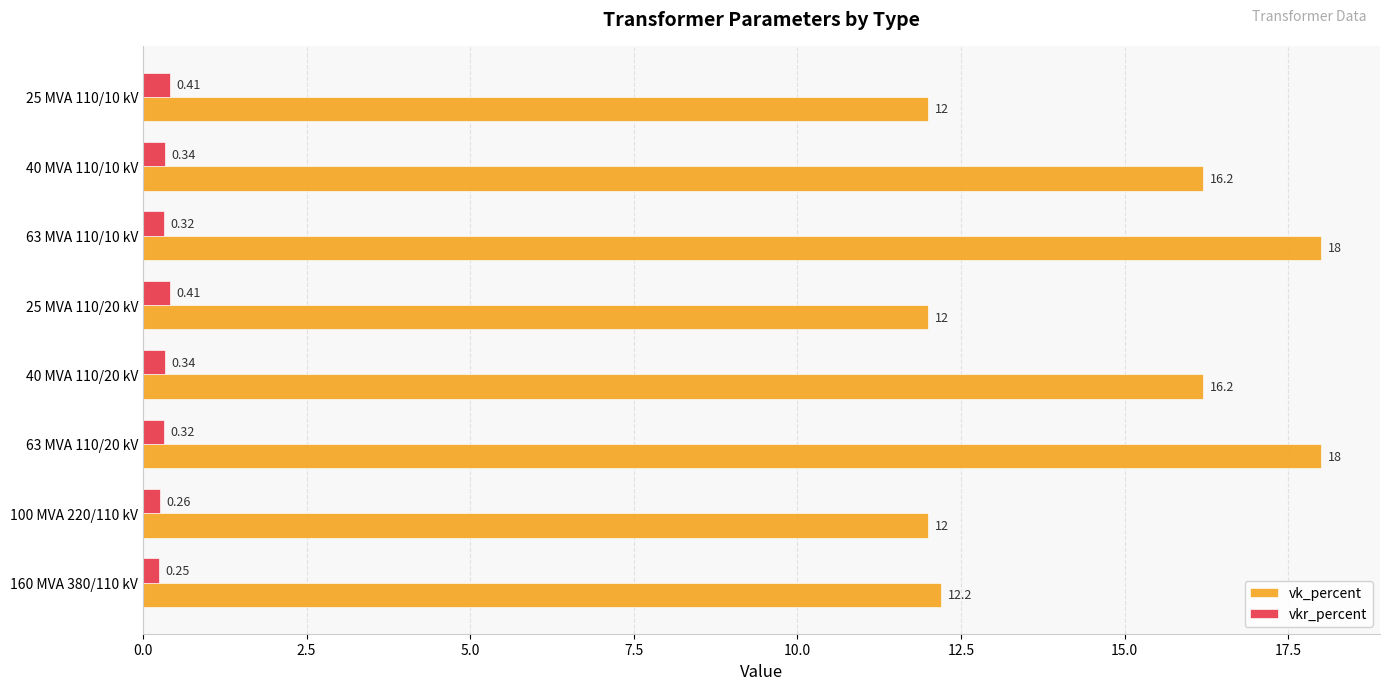

Between 25 MVA 110/20 kV and 40 MVA 110/10 kV, which series saw the biggest shift?

vk_percent